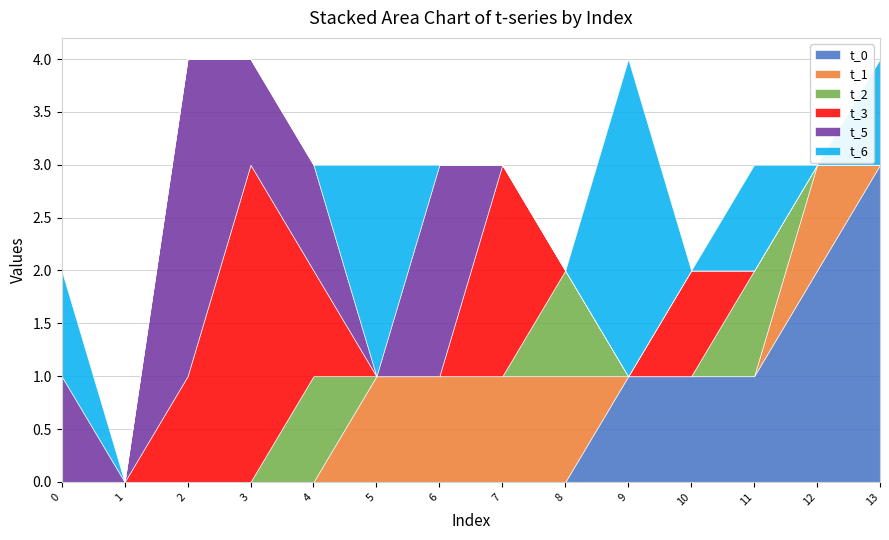

What is the total value across all series at 6?

3